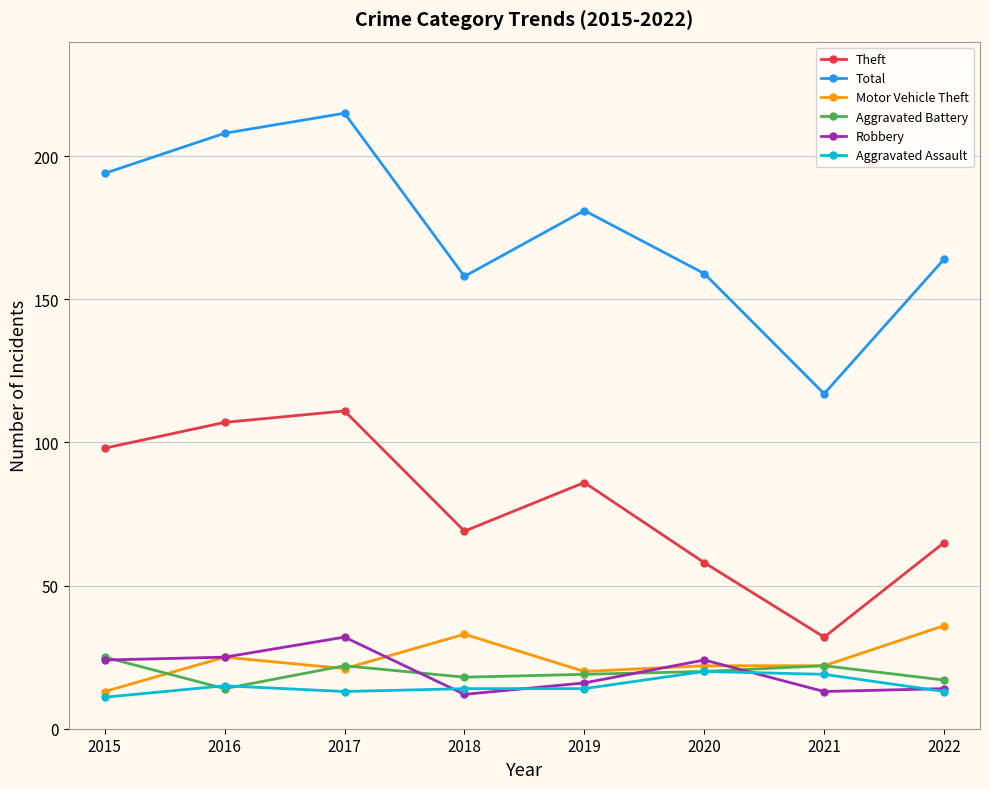

What is the sum of all Total values?

1396